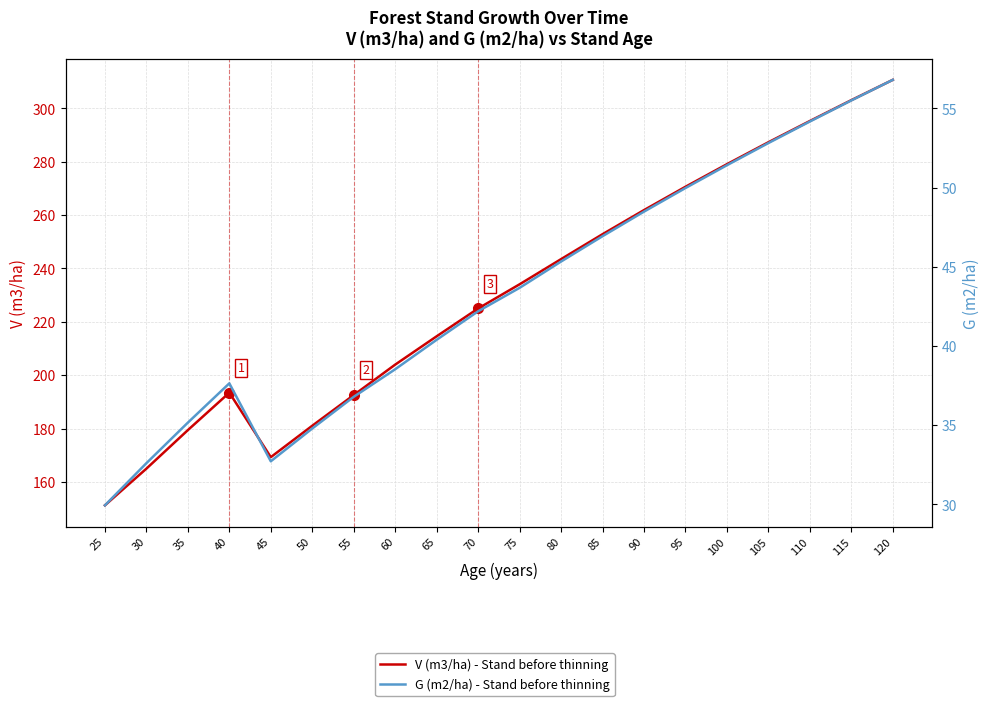

True or false: V (m3/ha) - Stand before thinning has more than 2 points higher than both neighbors.

False